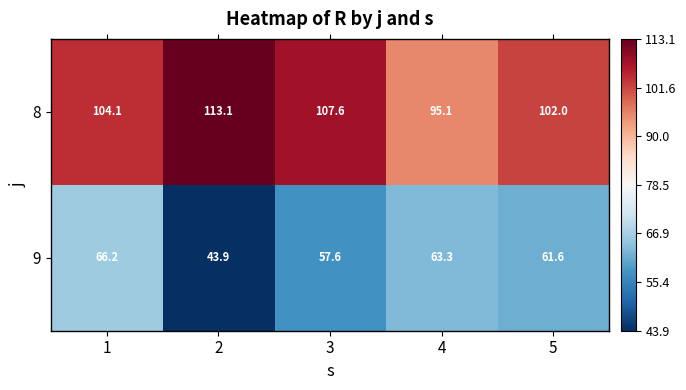

How many data points in 9 are above 61?

3